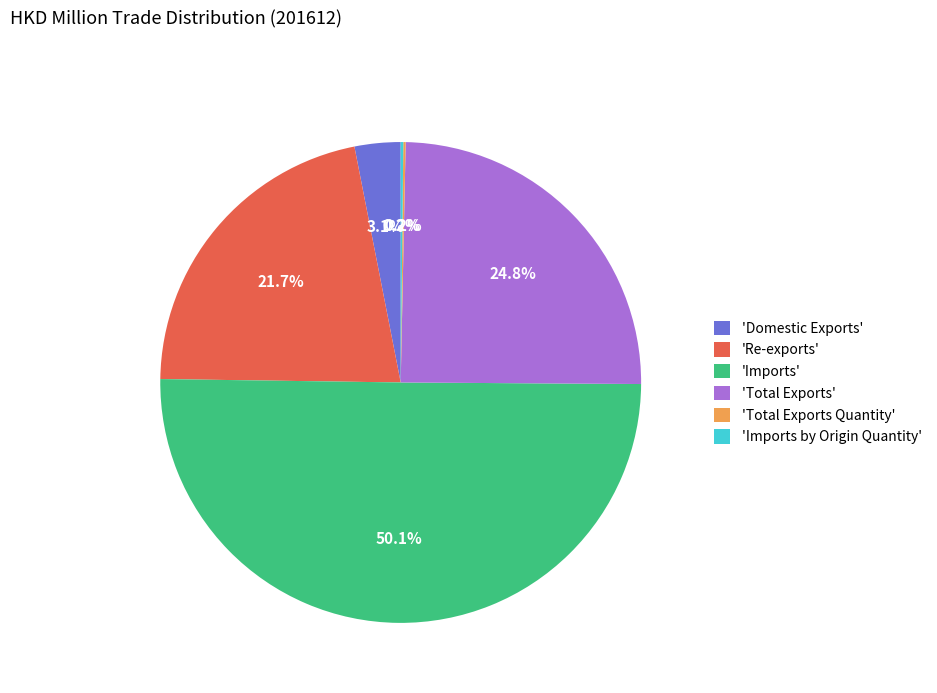

Which has a higher value, 'Imports' or 'Total Exports'?

'Imports'